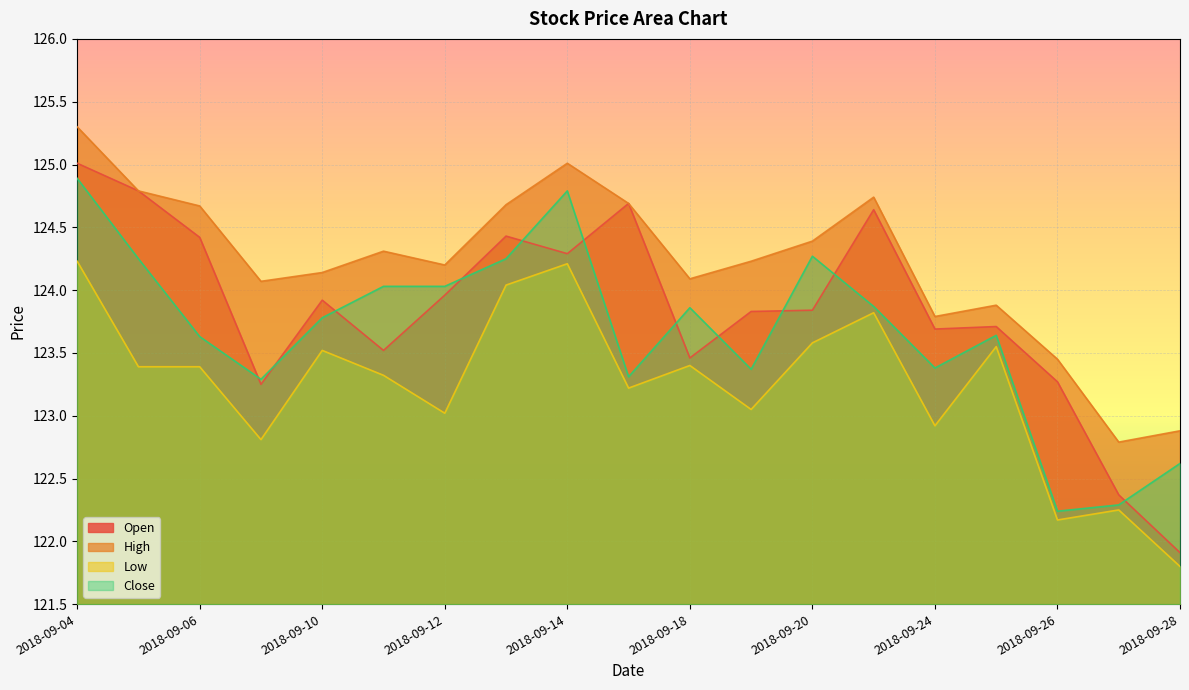

Rank the series by their average value, from highest to lowest.

High, Open, Close, Low